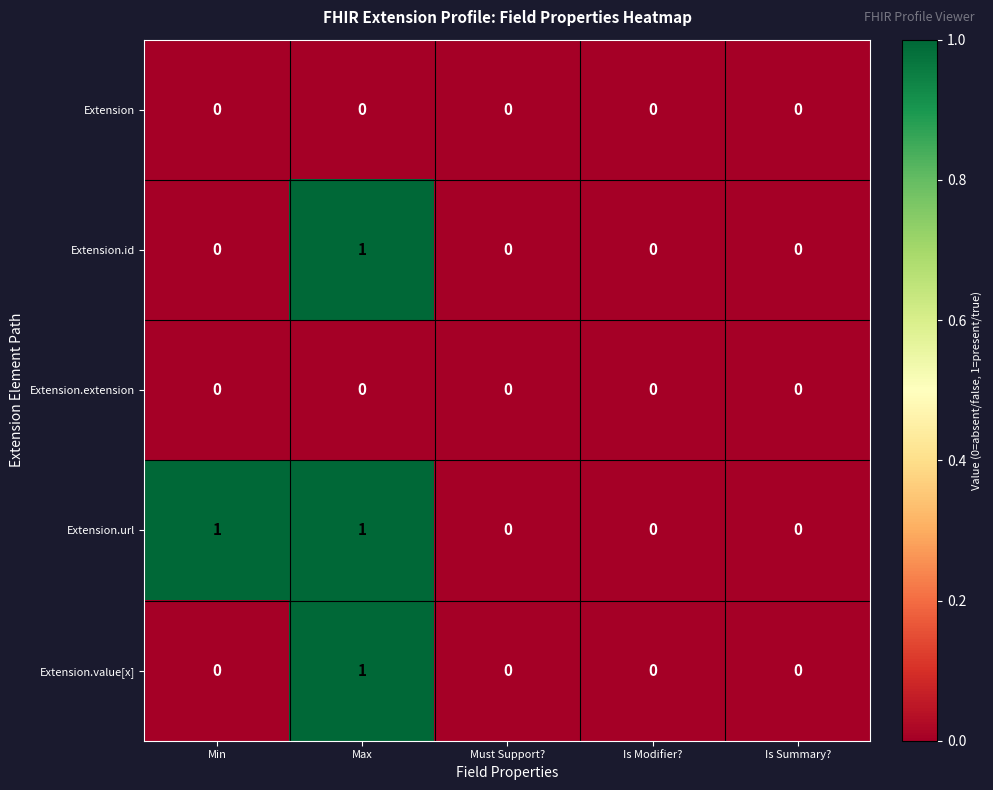

Which series changed the most between Min and Is Modifier??

Extension.url